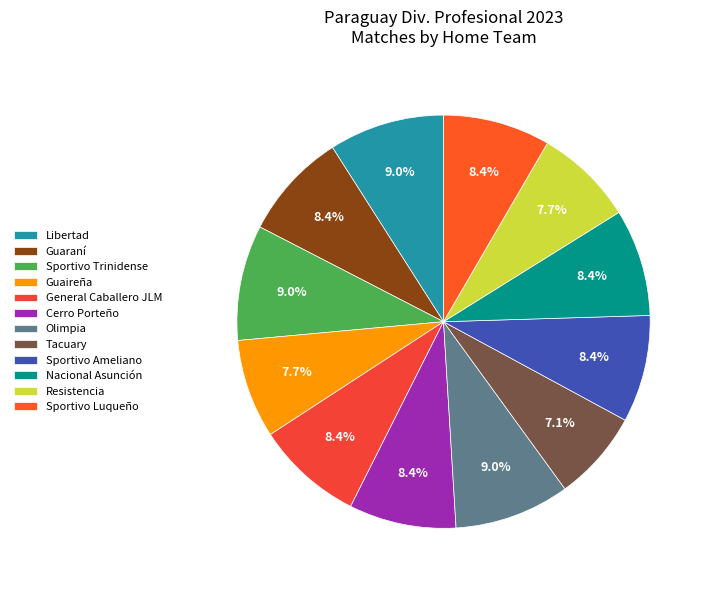

Which category has the smallest portion of the pie?

Tacuary